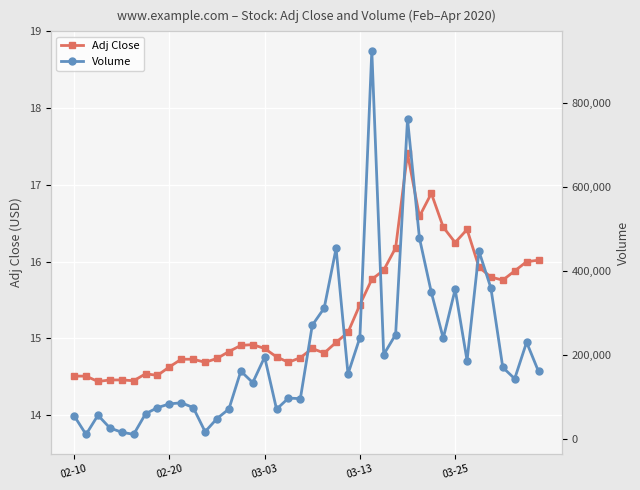

Rank the series by their average value, from highest to lowest.

Volume, Adj Close